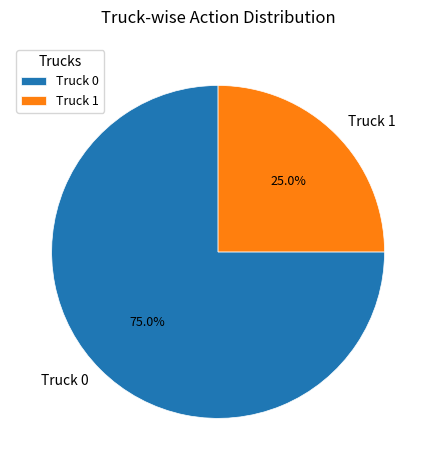

Between Truck 1 and Truck 0, which is larger?

Truck 0